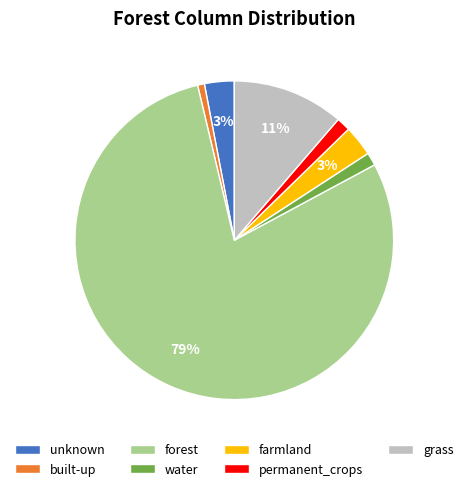

To the nearest percent, what percentage of the pie is permanent_crops?

1%